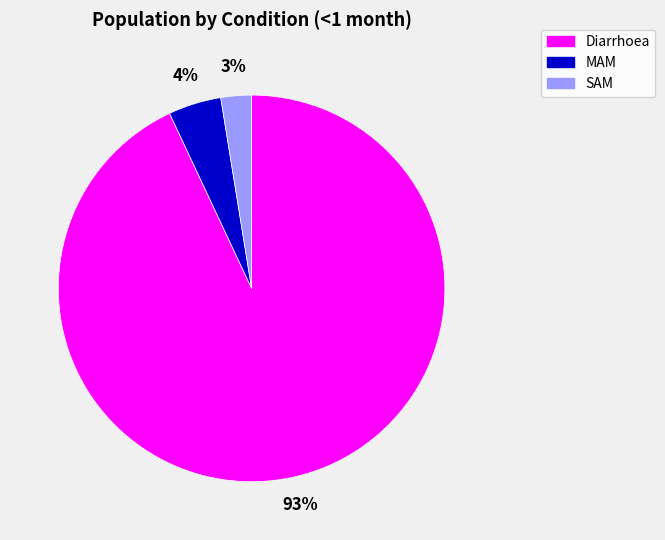

Which slice represents more than half of the pie?

Diarrhoea